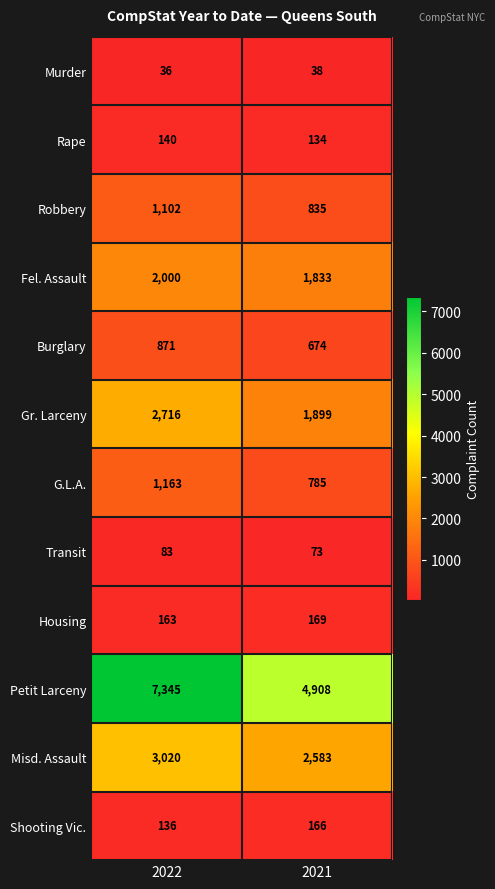

Reading right to left, what are all the values shown in this chart?

Murder: 2021=38	2022=36
Rape: 2021=134	2022=140
Robbery: 2021=835	2022=1102
Fel. Assault: 2021=1833	2022=2000
Burglary: 2021=674	2022=871
Gr. Larceny: 2021=1899	2022=2716
G.L.A.: 2021=785	2022=1163
Transit: 2021=73	2022=83
Housing: 2021=169	2022=163
Petit Larceny: 2021=4908	2022=7345
Misd. Assault: 2021=2583	2022=3020
Shooting Vic.: 2021=166	2022=136